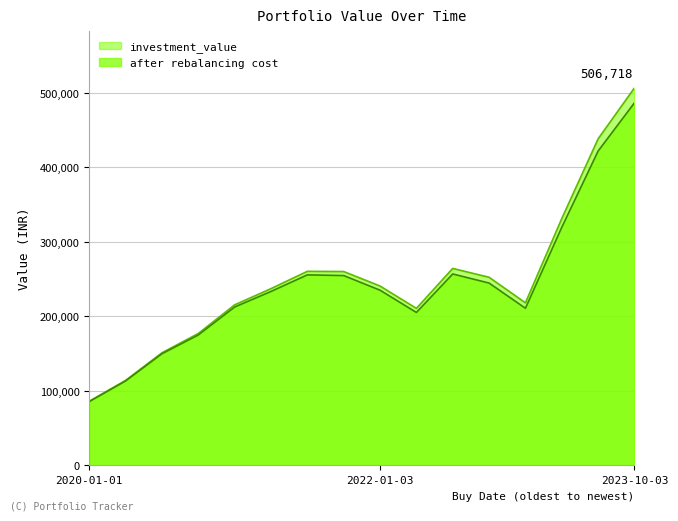

How many values in the investment_value series exceed 240629?

8